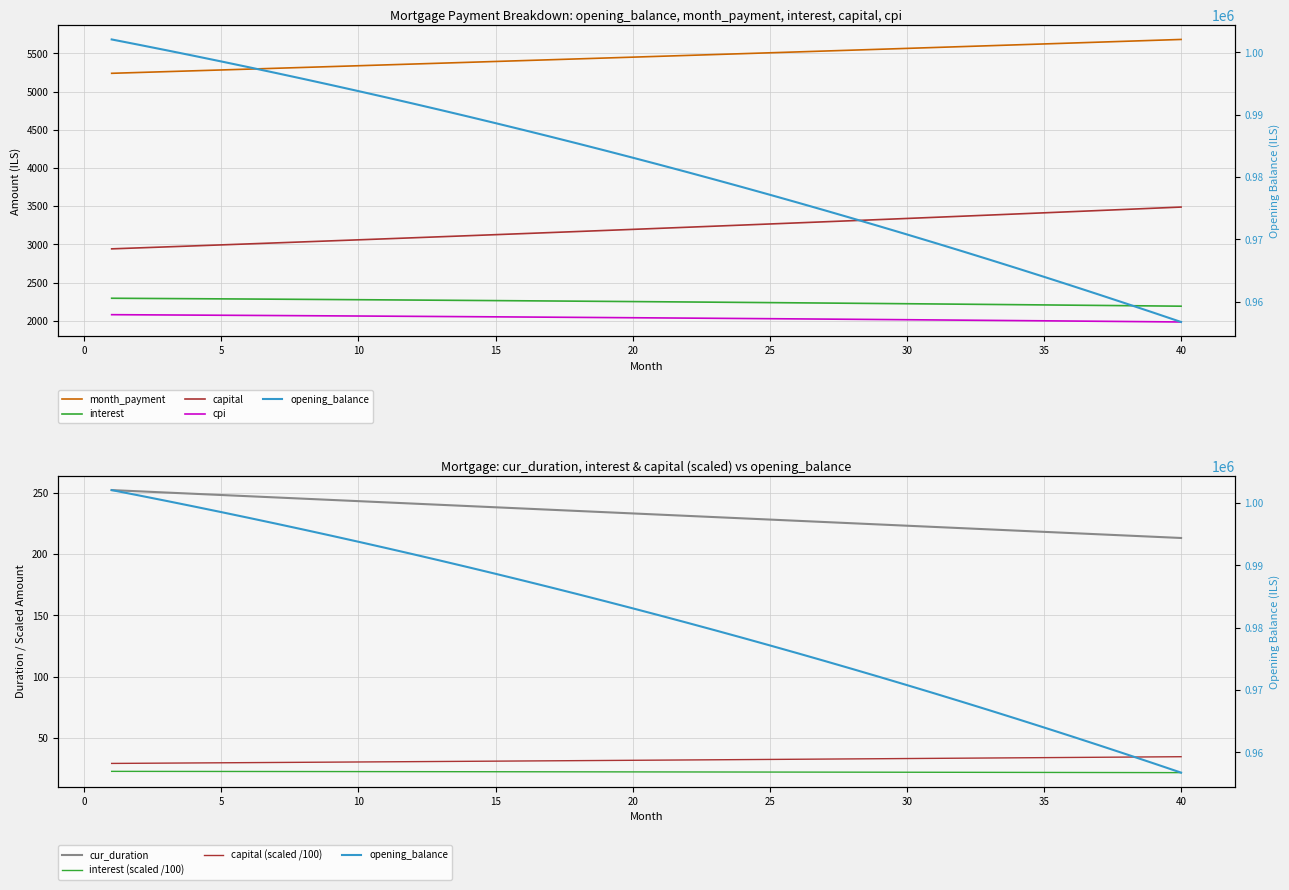

List the labels in order of interest value, largest first.

1, 2, 3, 4, 5, 6, 7, 8, 9, 10, 11, 12, 13, 14, 15, 16, 17, 18, 19, 20, 21, 22, 23, 24, 25, 26, 27, 28, 29, 30, 31, 32, 33, 34, 35, 36, 37, 38, 39, 40